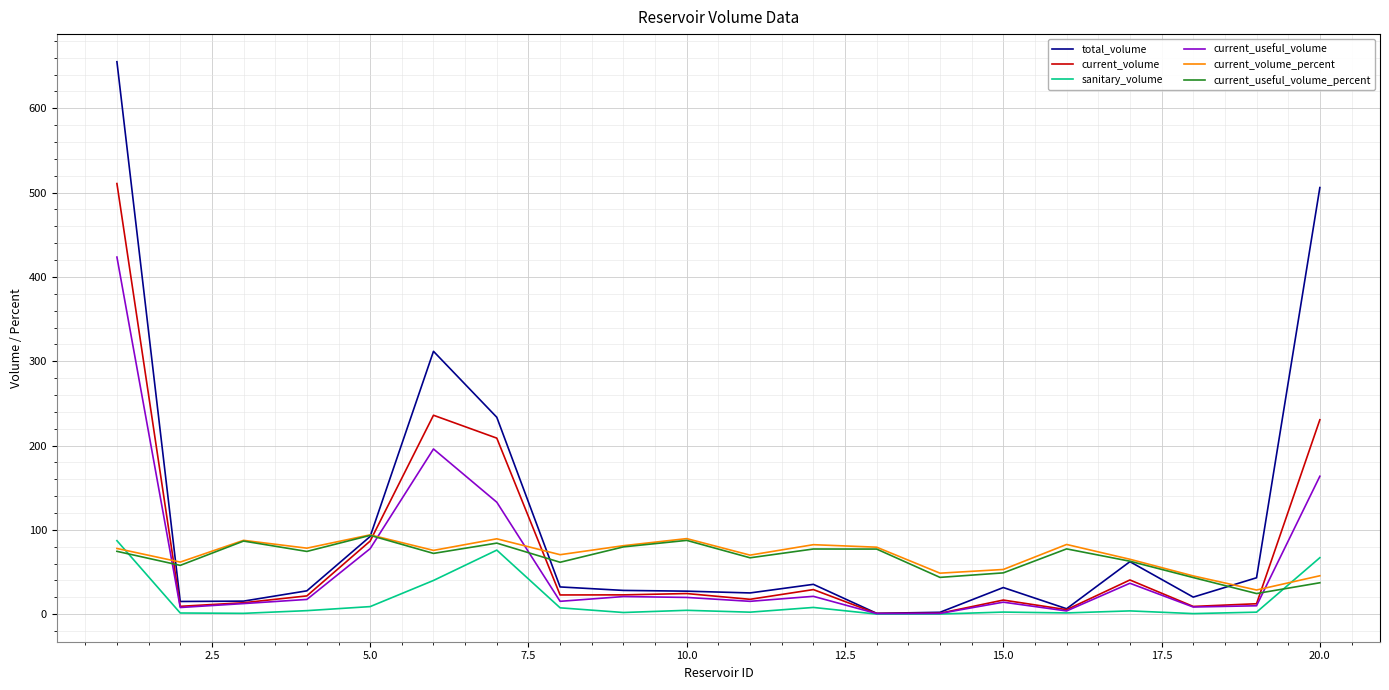

True or false: current_useful_volume_percent has more than 0 points higher than both neighbors.

True